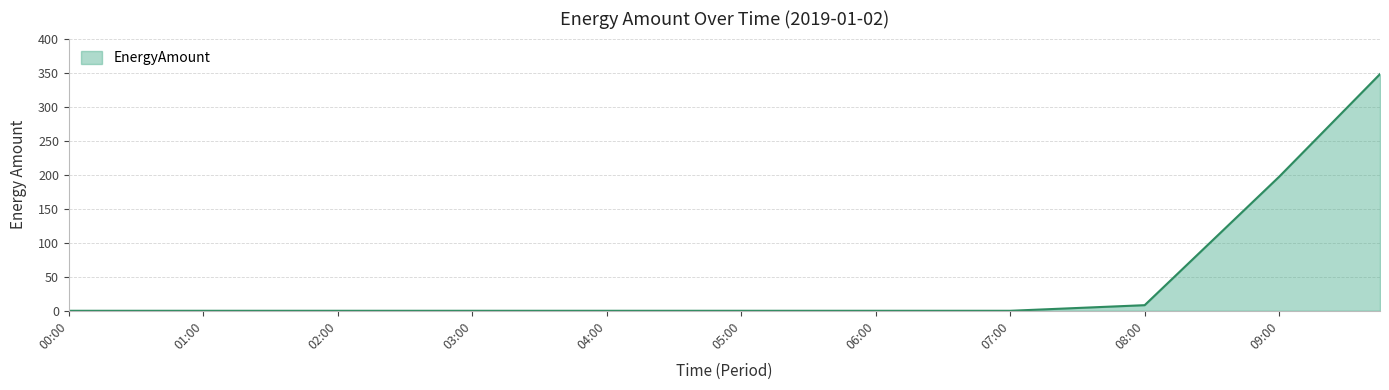

What is the greatest value displayed?

347.9